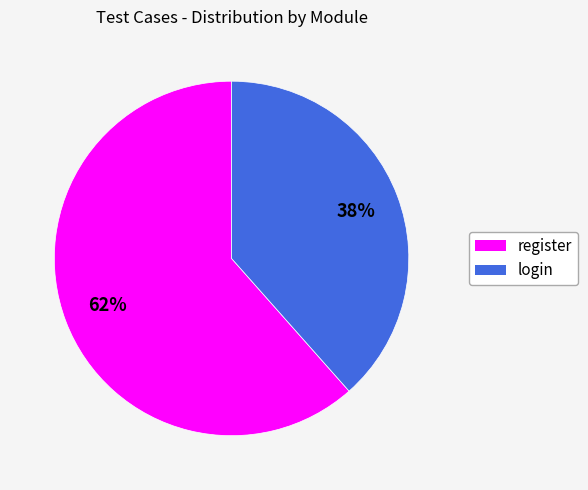

To the nearest percent, what is the combined percentage of register and login?

100%